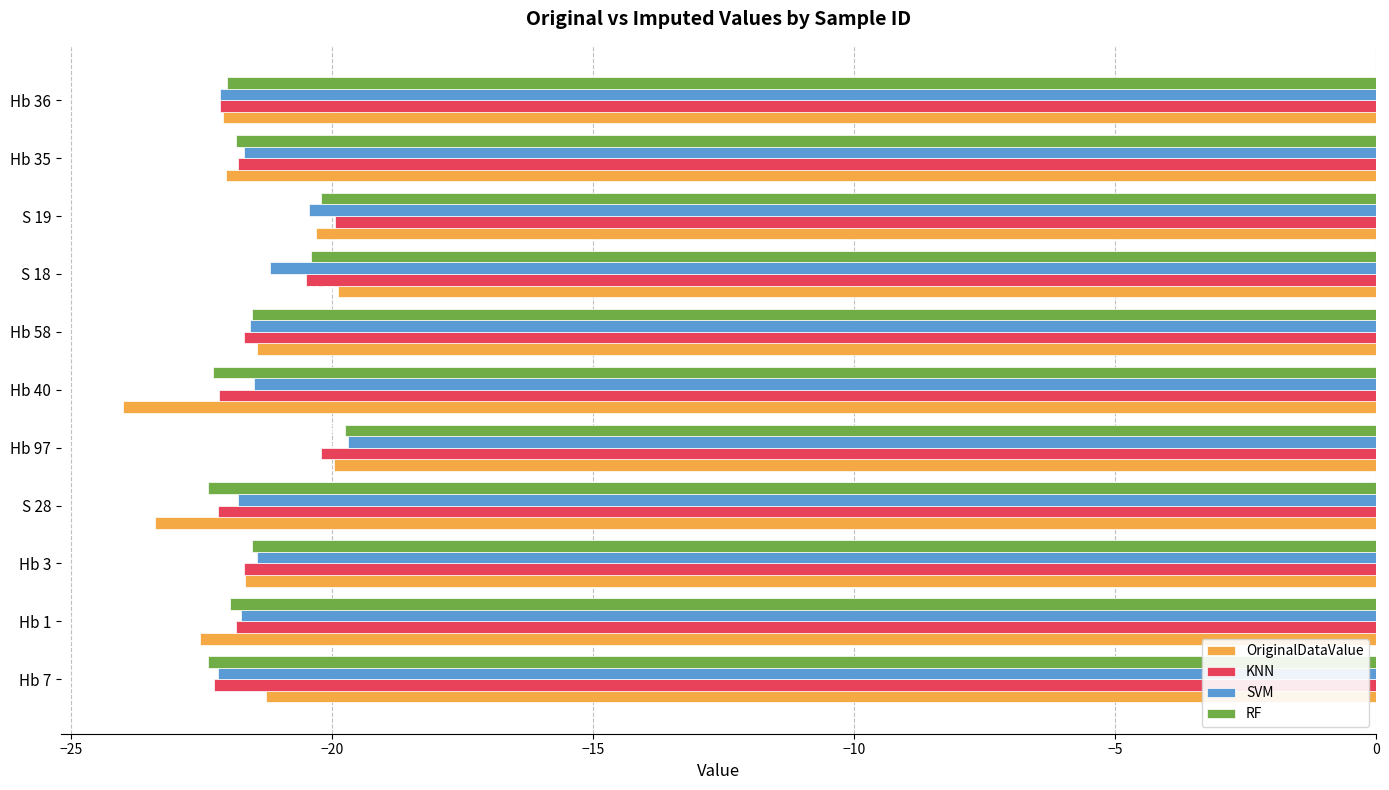

Which series has the largest range (max minus min)?

OriginalDataValue